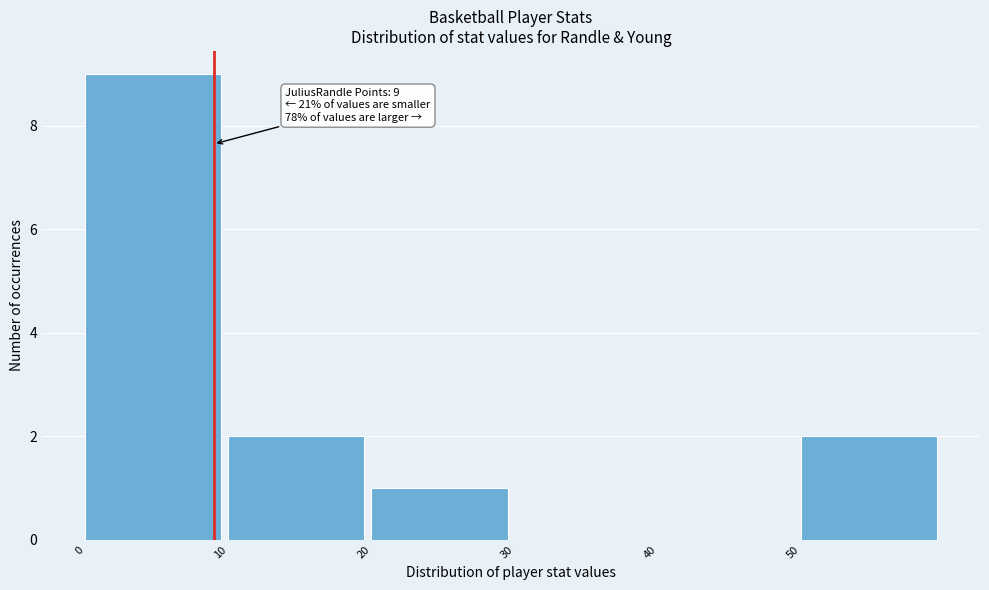

Over which range of the x-axis is the bar tallest?

0 to 10